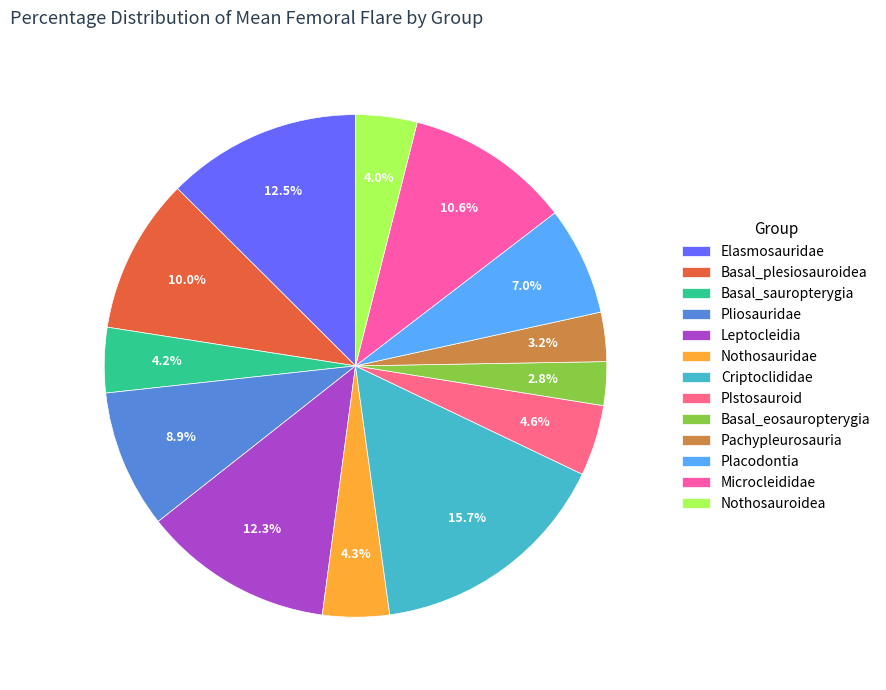

Which category has the biggest portion of the pie?

Criptoclididae